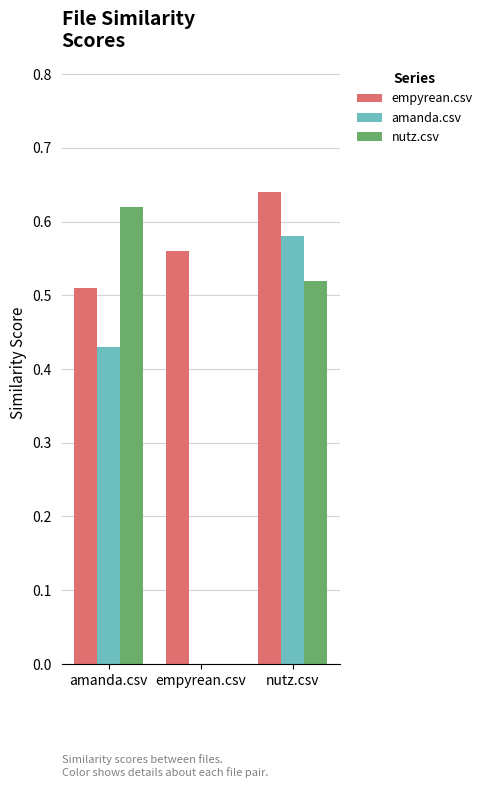

Where is empyrean.csv nearest to the value 0?

amanda.csv